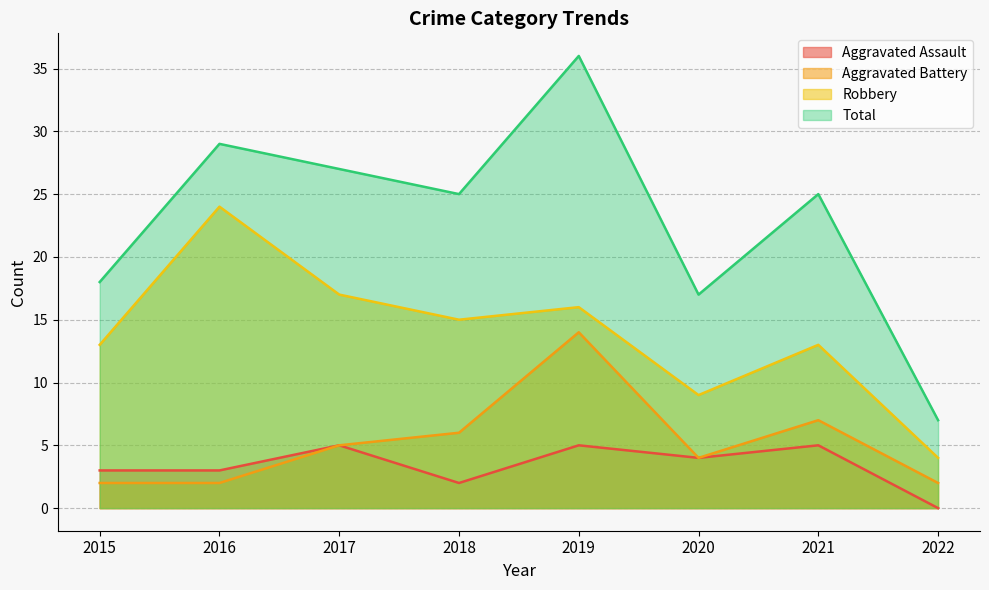

Does the chart have visible grid lines?

Yes